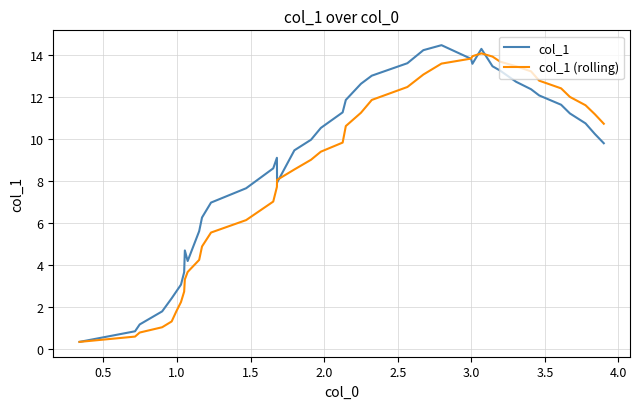

What is the minimum value shown in the chart?

0.4